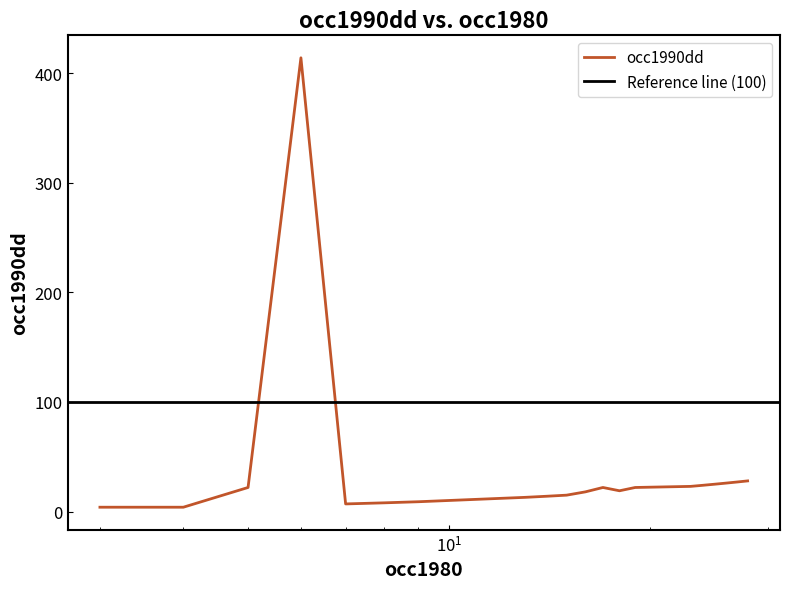

What is the maximum value for occ1990dd?

414